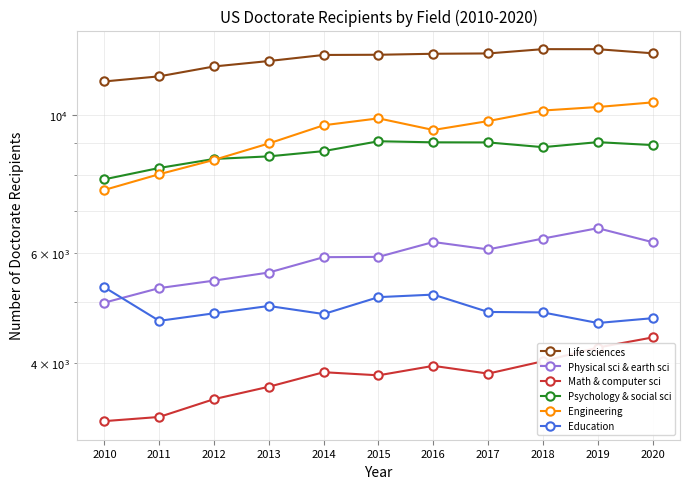

Rank the series at 2013 from lowest to highest value.

Math & computer sci, Education, Physical sci & earth sci, Psychology & social sci, Engineering, Life sciences